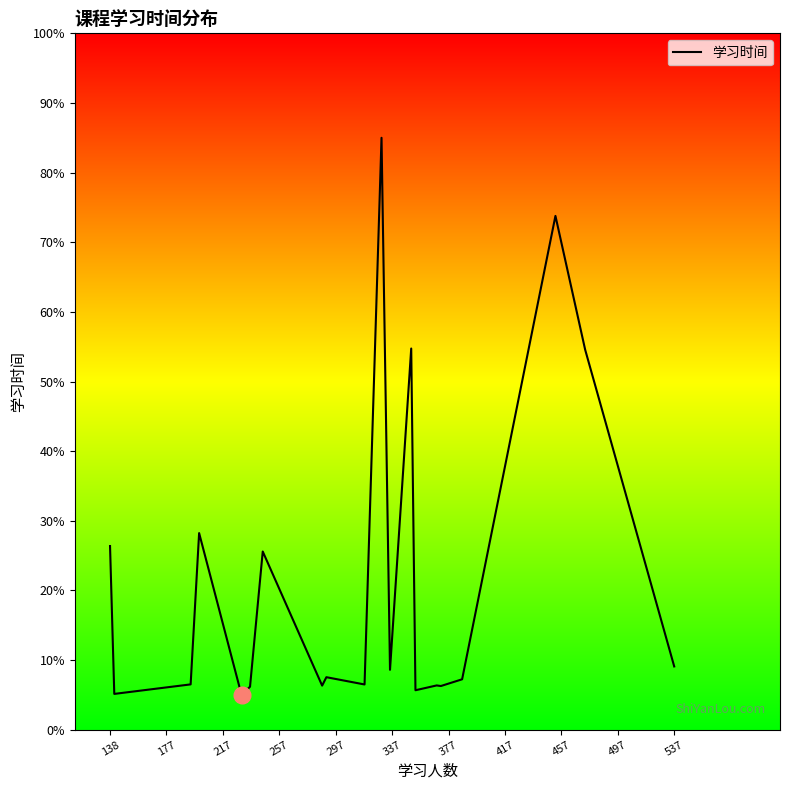

What is the difference between the maximum and minimum values?

80.0